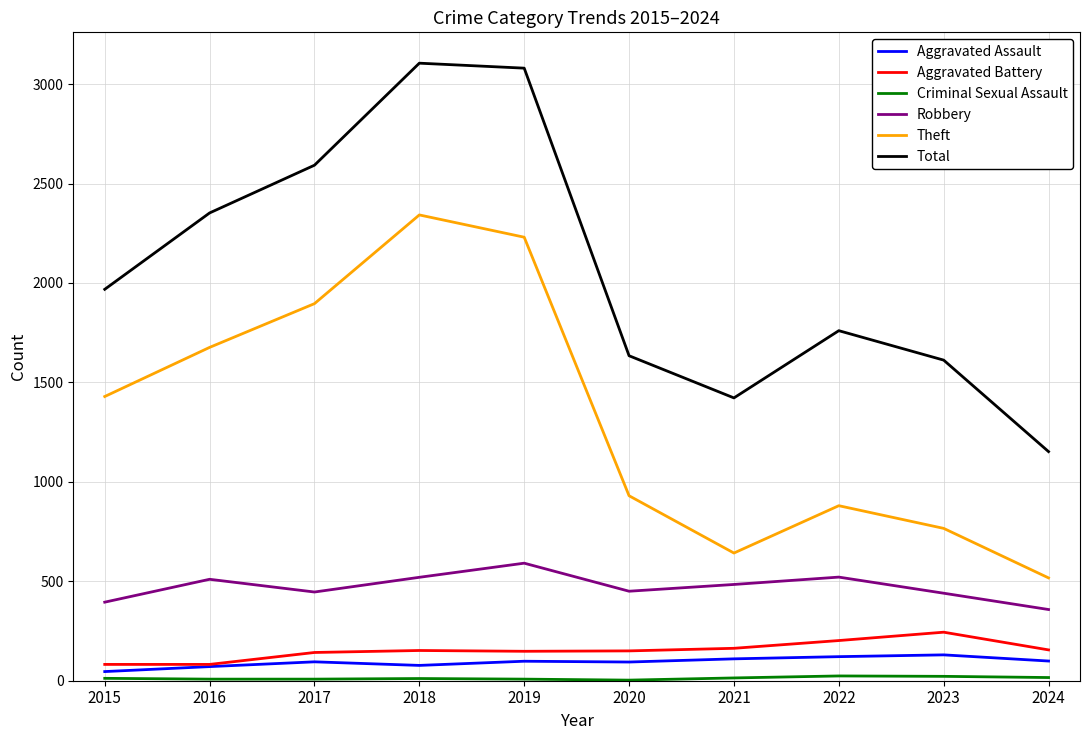

How many values in the Total series are below 1968?

5